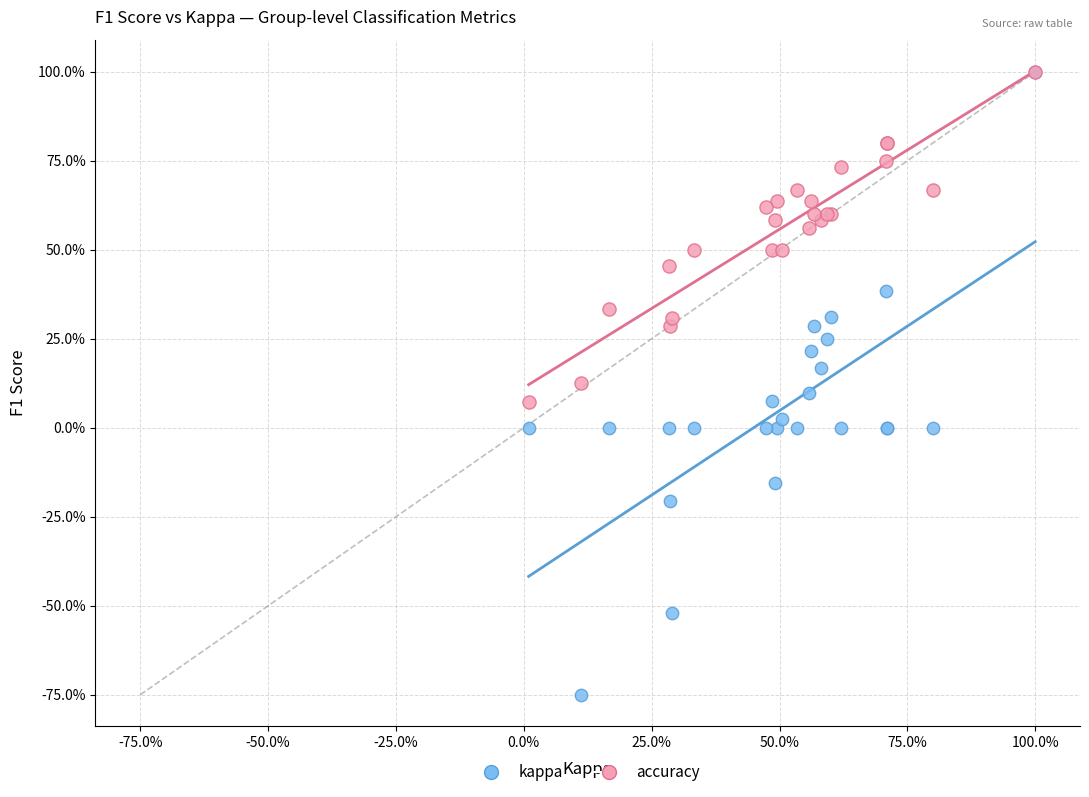

What are all the series names shown in the legend?

kappa, accuracy